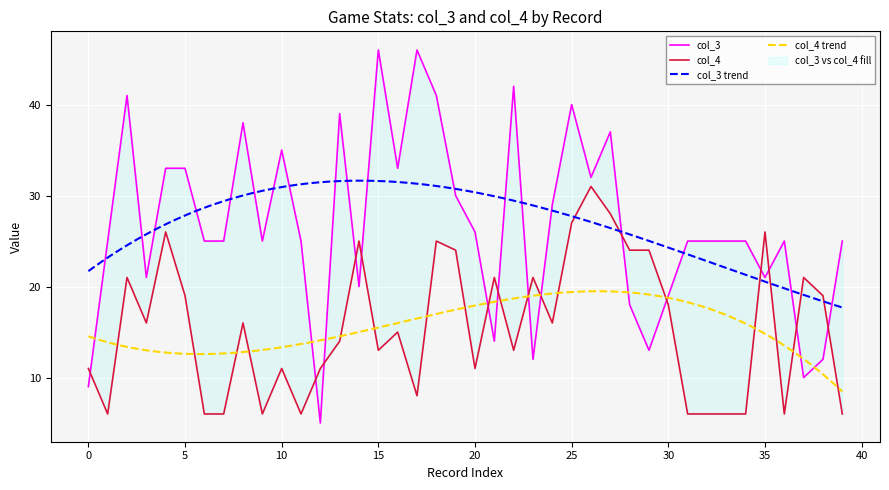

The col_3 series shows 51 at 24. True or false?

False